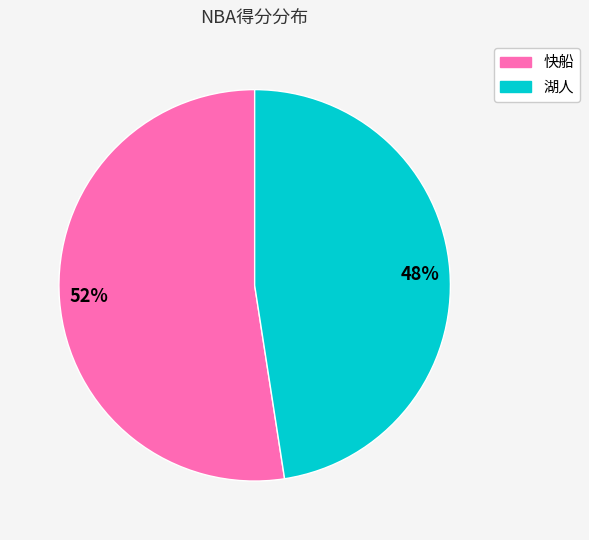

Count the number of slices in the pie.

2